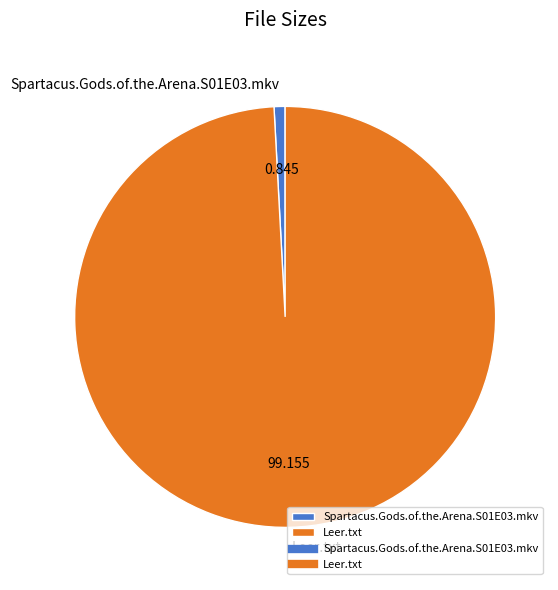

Combined, do Spartacus.Gods.of.the.Arena.S01E03.mkv and Leer.txt account for over 50%?

Yes